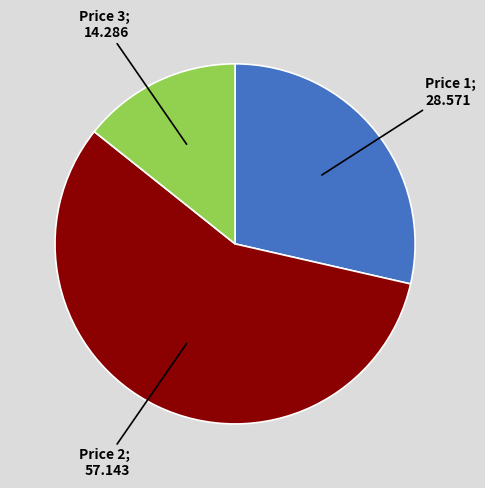

How many segments does this pie chart have?

3